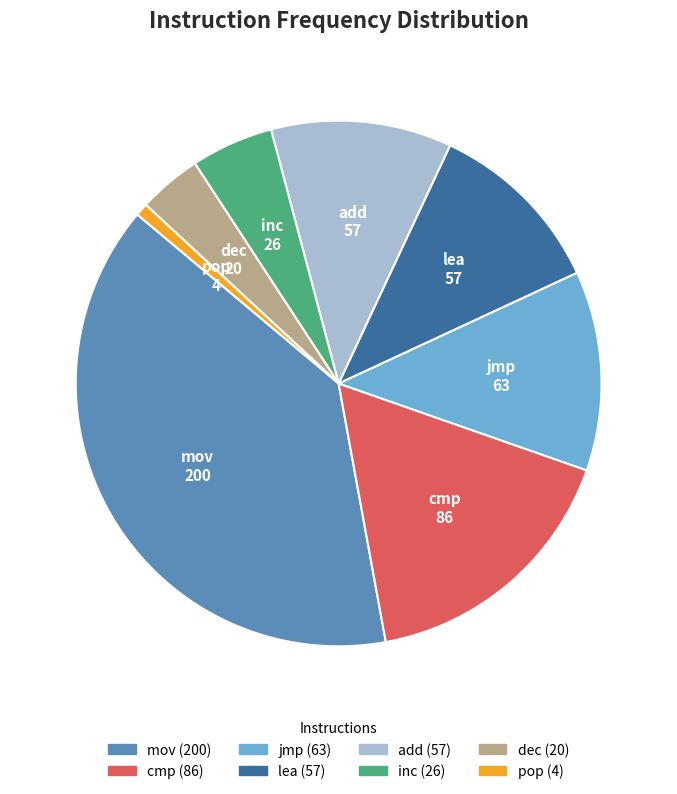

Is it true that add is 11% of the pie?

True